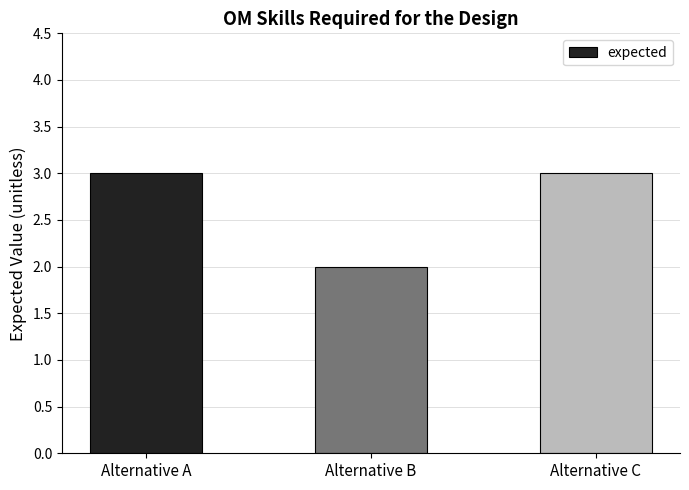

How many bars are there in total?

3